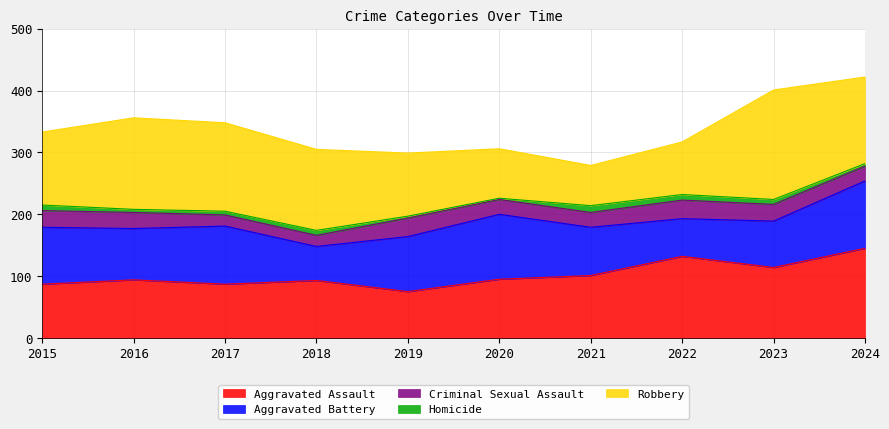

What is the greatest value displayed?

177